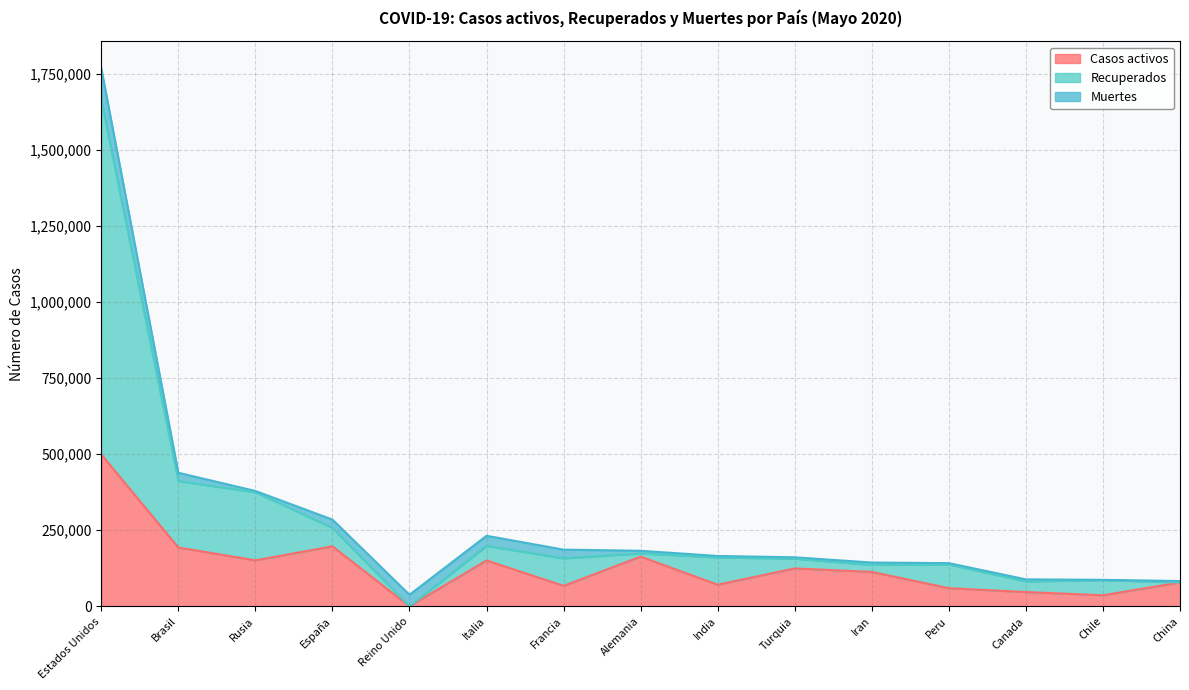

True or false: Casos activos has a value of 124369 at Turquia.

True